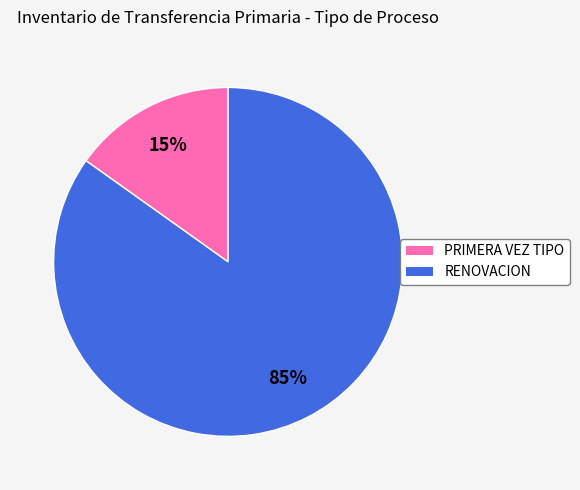

What is the majority slice?

RENOVACION